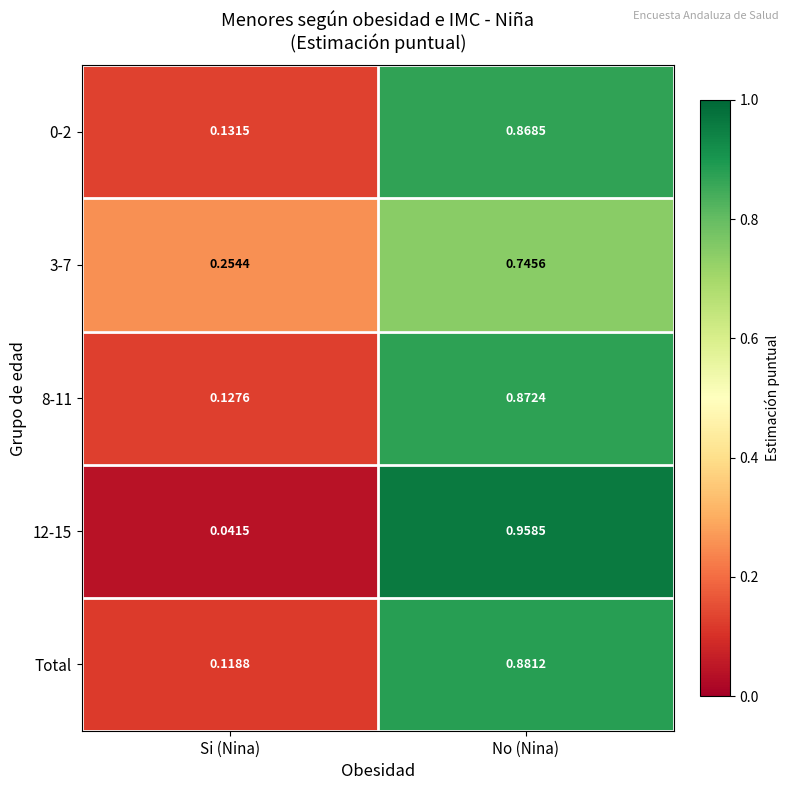

Which category has the highest value in the 3-7 series?

No (Nina)